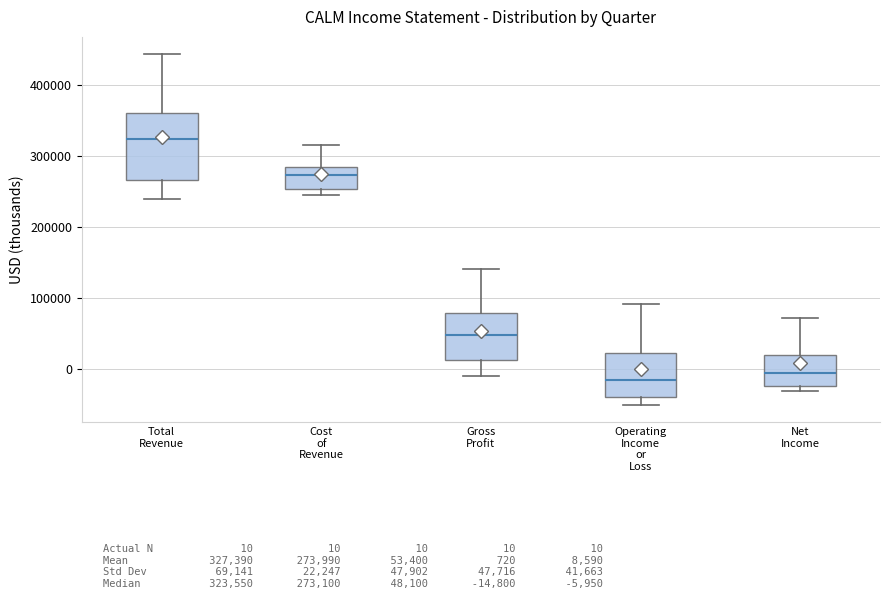

Reading left to right, transcribe this box plot: for each box, give where its median line is, the range the box spans, and where its two whiskers end, as read against the y-axis. The values are not printed on the chart, so give them approximately, as read against the axis.

Total Revenue: median 320000, box 270000 to 360000, whiskers 240000 to 440000
Cost of Revenue: median 270000, box 250000 to 290000, whiskers 250000 (just below the box's lower edge) to 320000
Gross Profit: median 50000, box 10000 to 80000, whiskers -10000 to 140000
Operating Income or Loss: median -10000, box -40000 to 20000, whiskers -50000 to 90000
Net Income: median -10000, box -20000 to 20000, whiskers -30000 to 70000